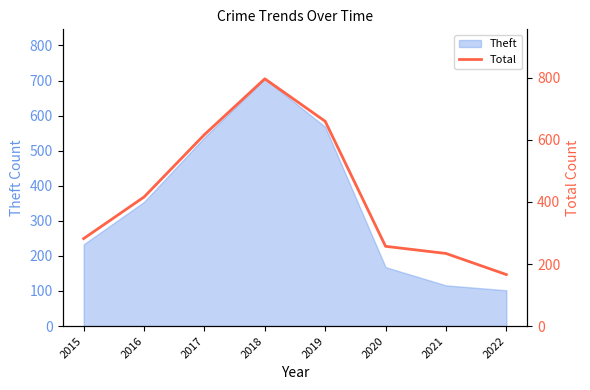

At which label does Theft reach its peak?

2018